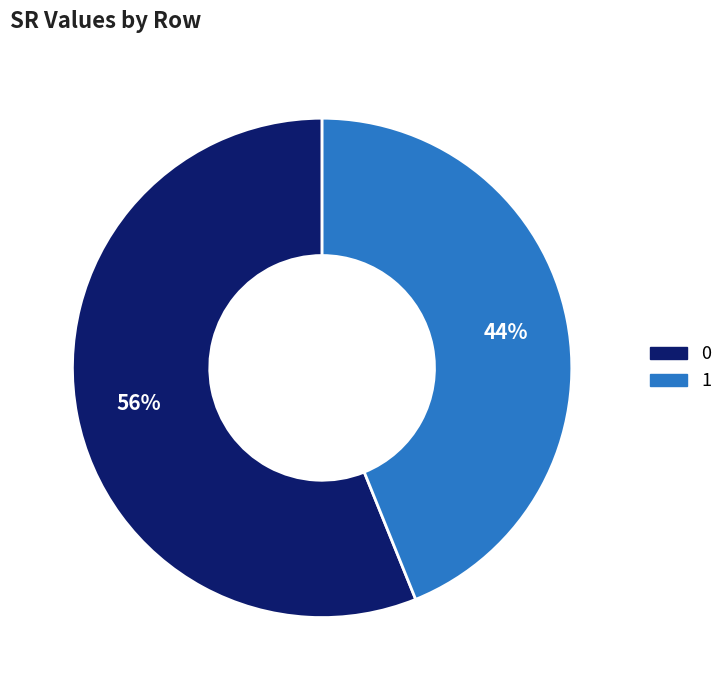

The 0 slice represents 56% of the pie. True or false?

True